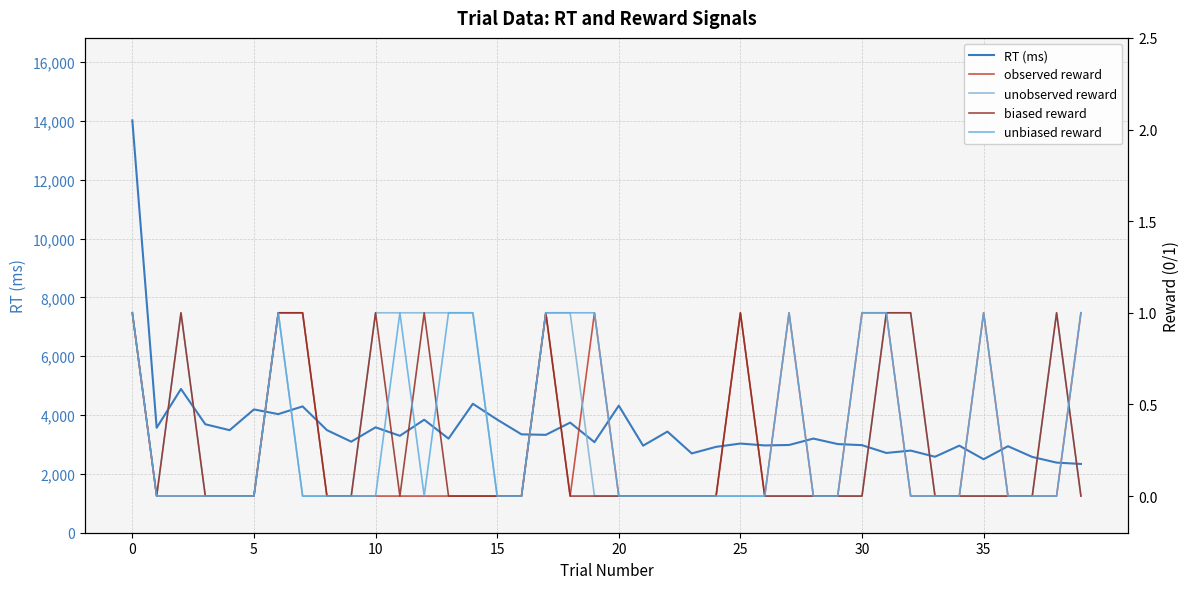

True or false: RT (ms) and unobserved reward cross at least once.

False